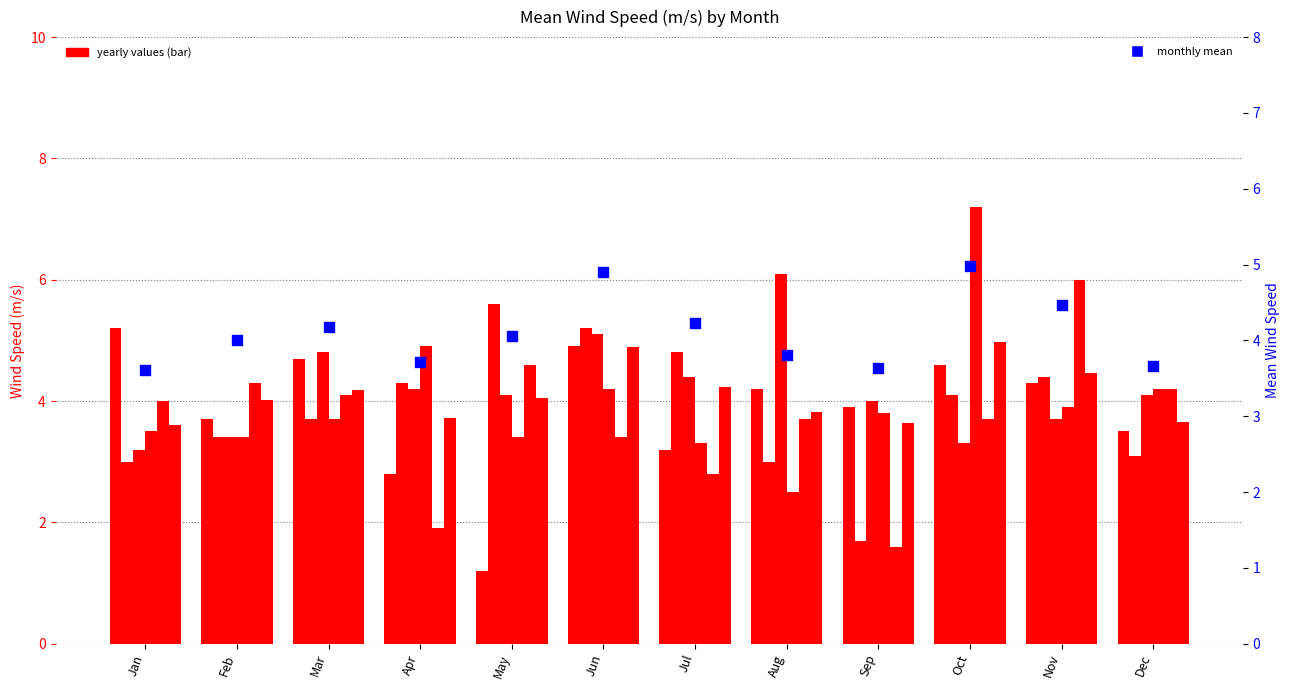

Is the value of Mean at Aug greater than the value of Mean (right) at Aug?

No